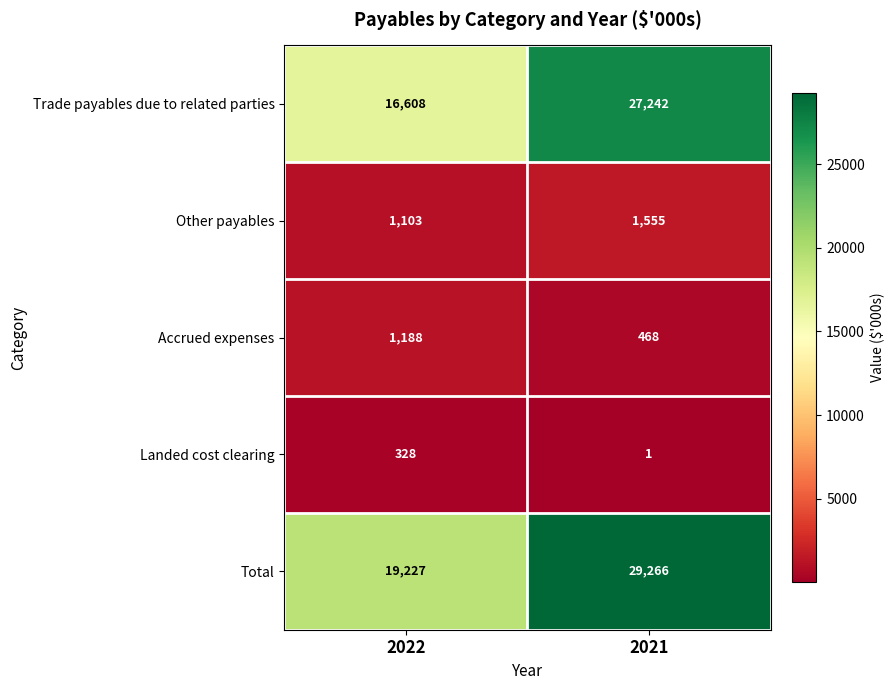

What is the highest value of the Accrued expenses series?

1188